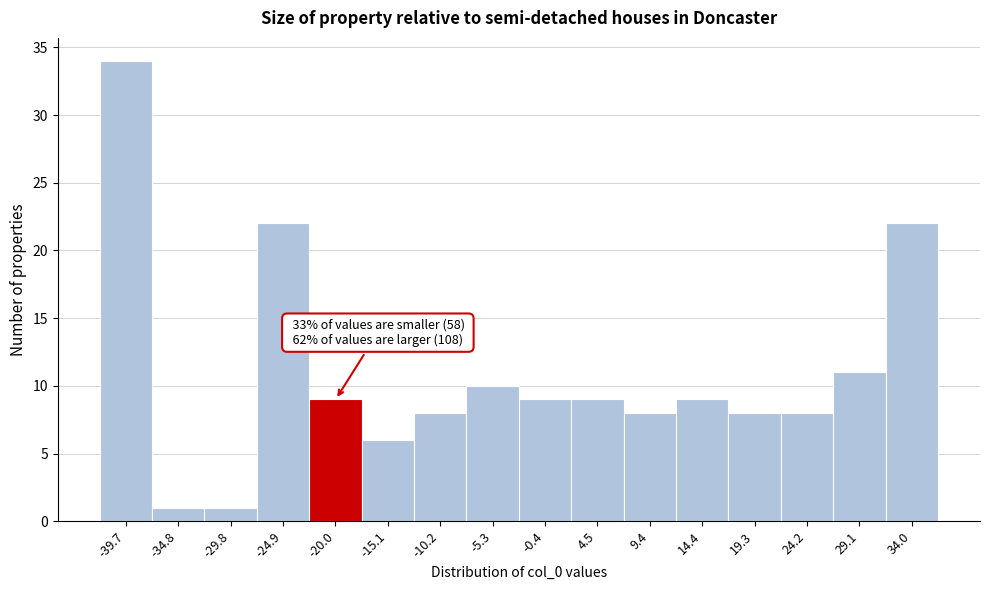

Over which range of the x-axis is the bar tallest?

-42.0 to -37.0